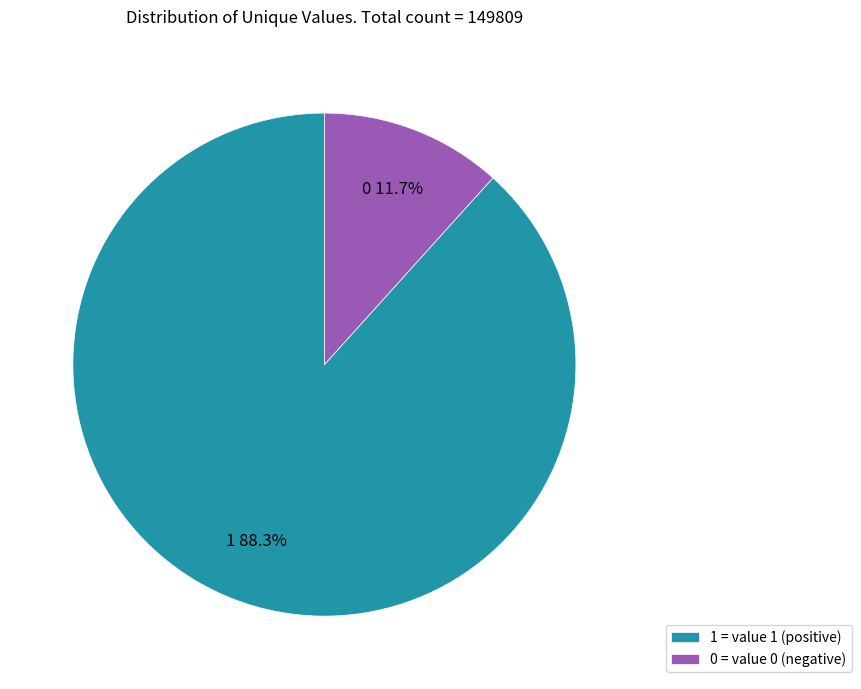

Approximately how many times larger is the value at 0 compared to 1?

0.1